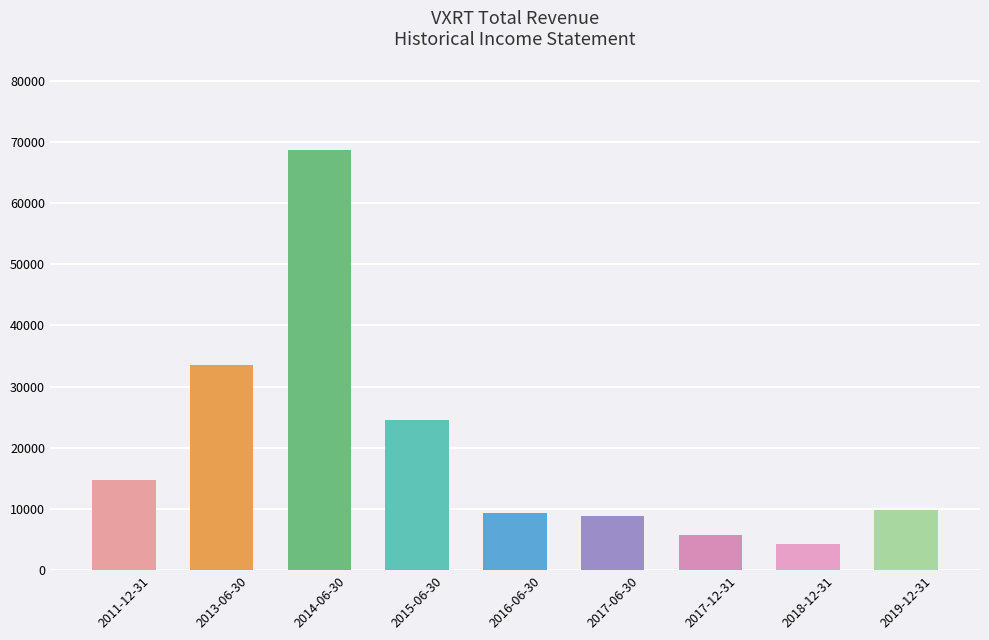

What is the label of the 4th bar from the right?

2017-06-30